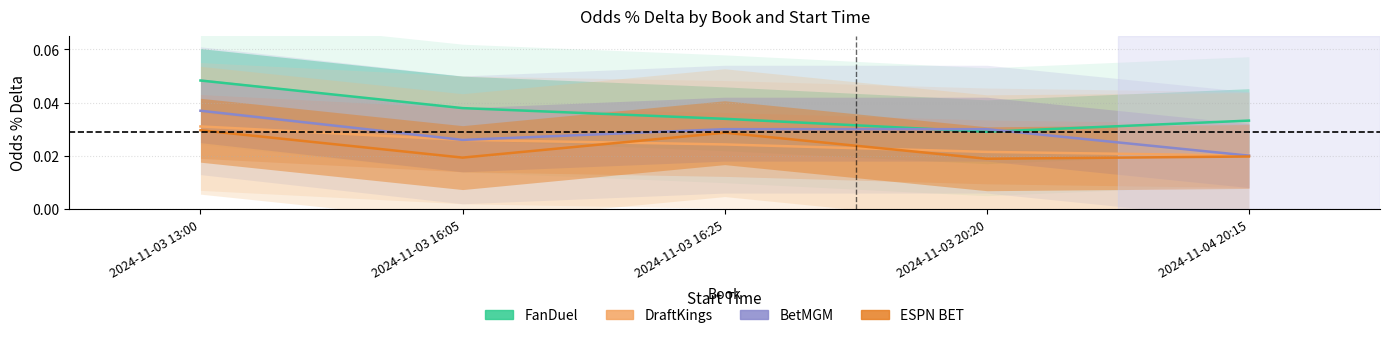

Count the number of categories in the chart.

5